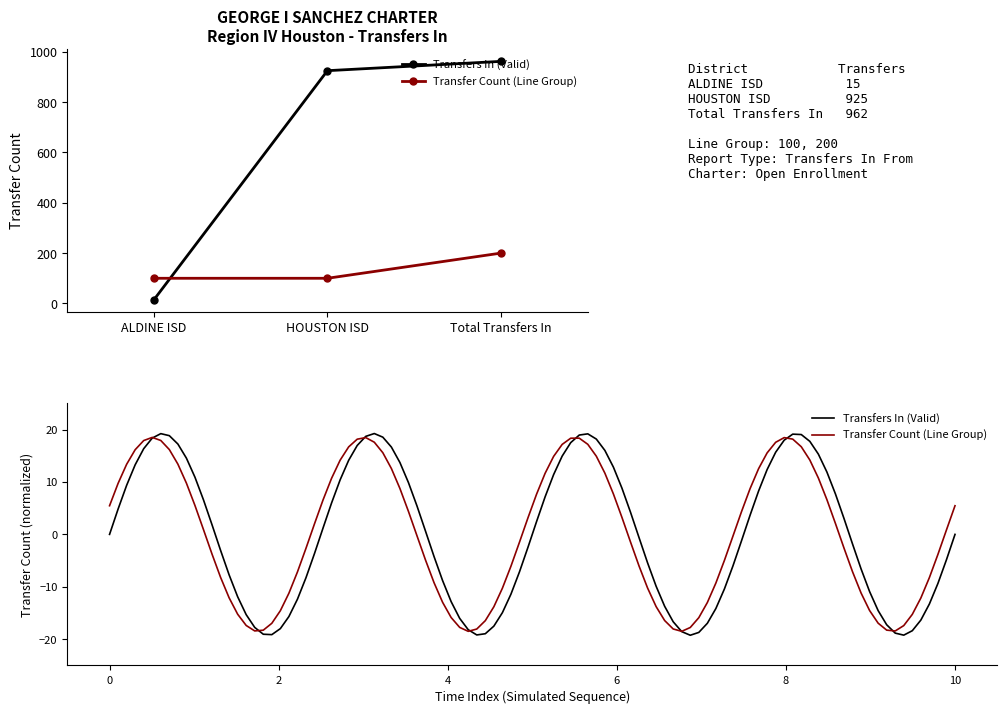

Rank the series at ALDINE ISD from highest to lowest value.

Transfer Count (Line Group), Transfers In (Valid)